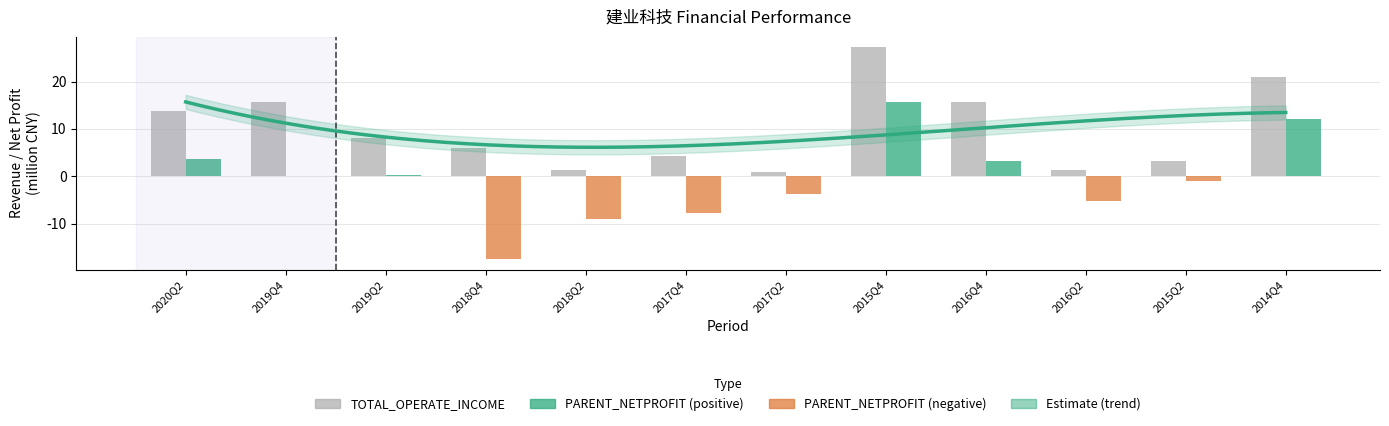

What is the greatest value displayed?

27.2